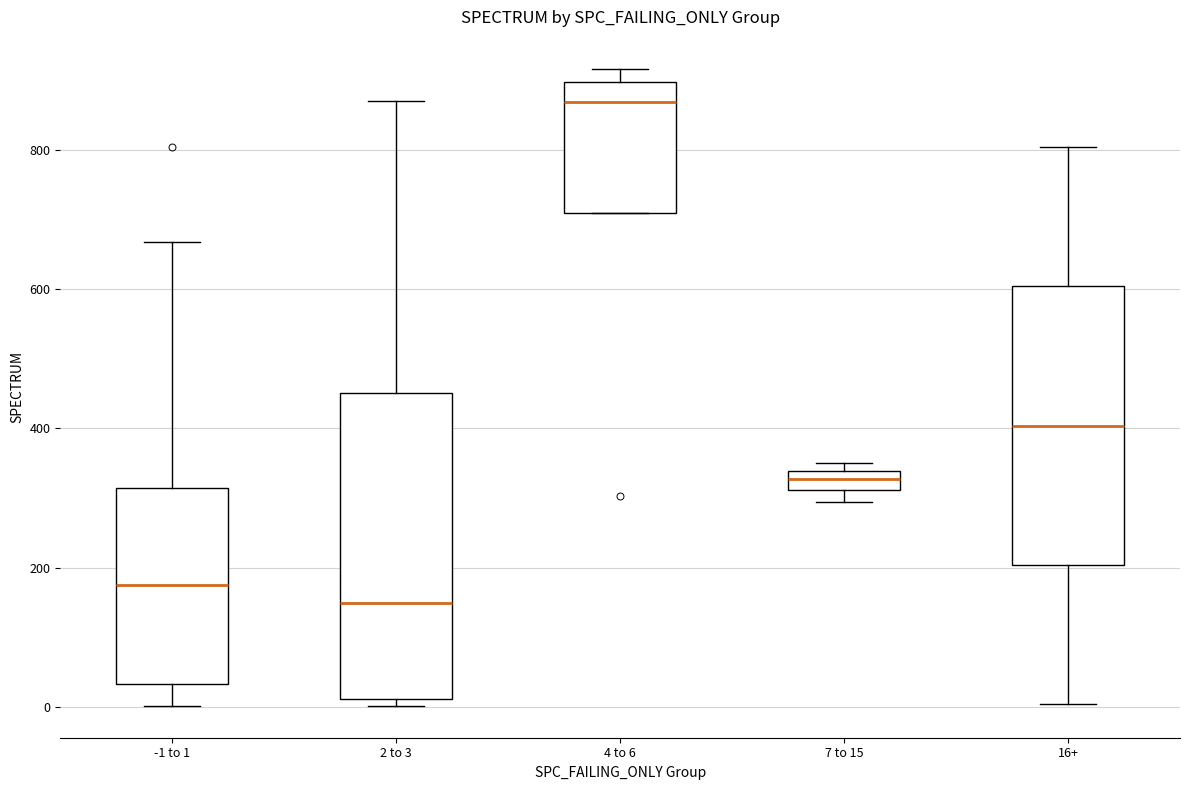

Where is the upper edge of the box for -1 to 1 on the y-axis? The values are not printed on the chart, so give them approximately, as read against the axis.

320